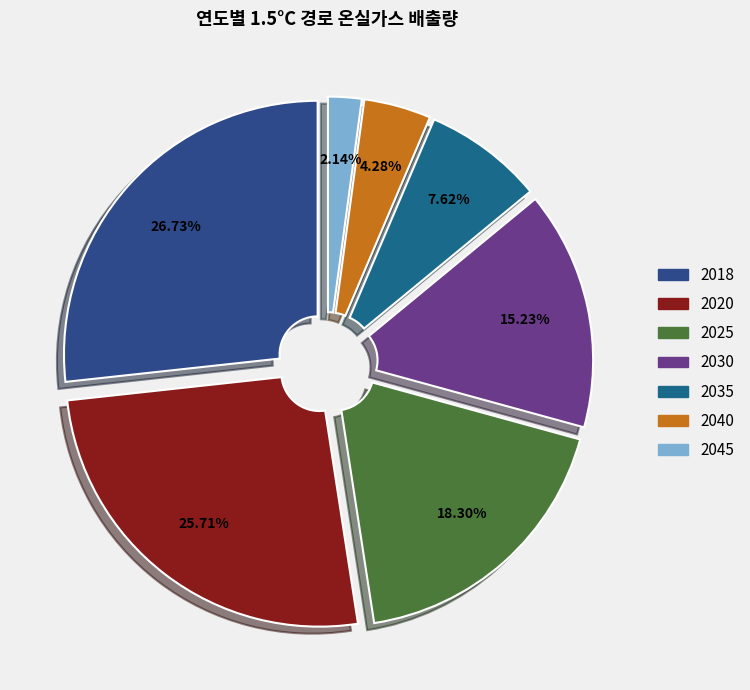

To the nearest percent, what percentage of the pie is 2030?

15%